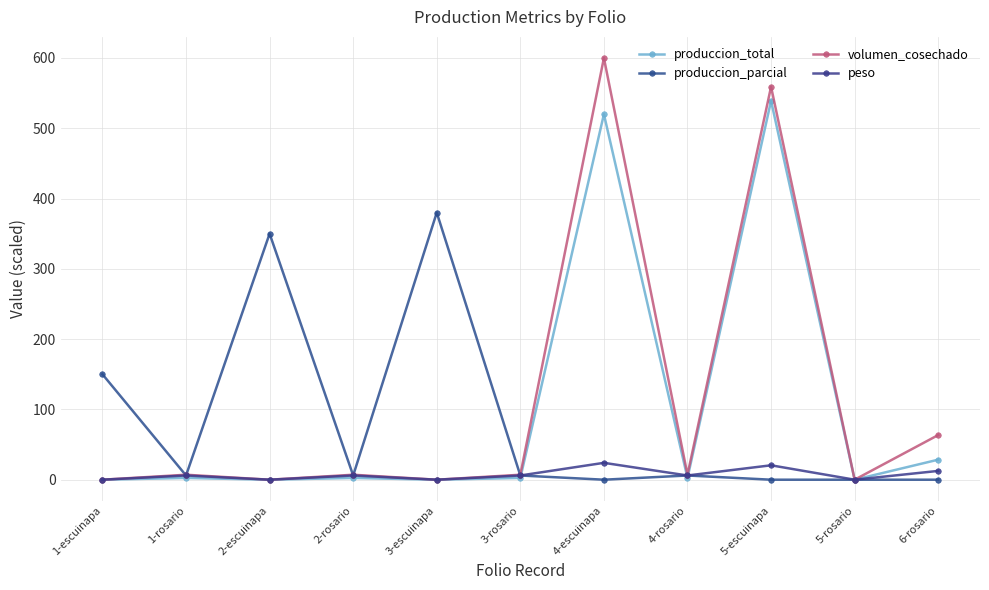

Which series has the largest total across all categories?

volumen_cosechado